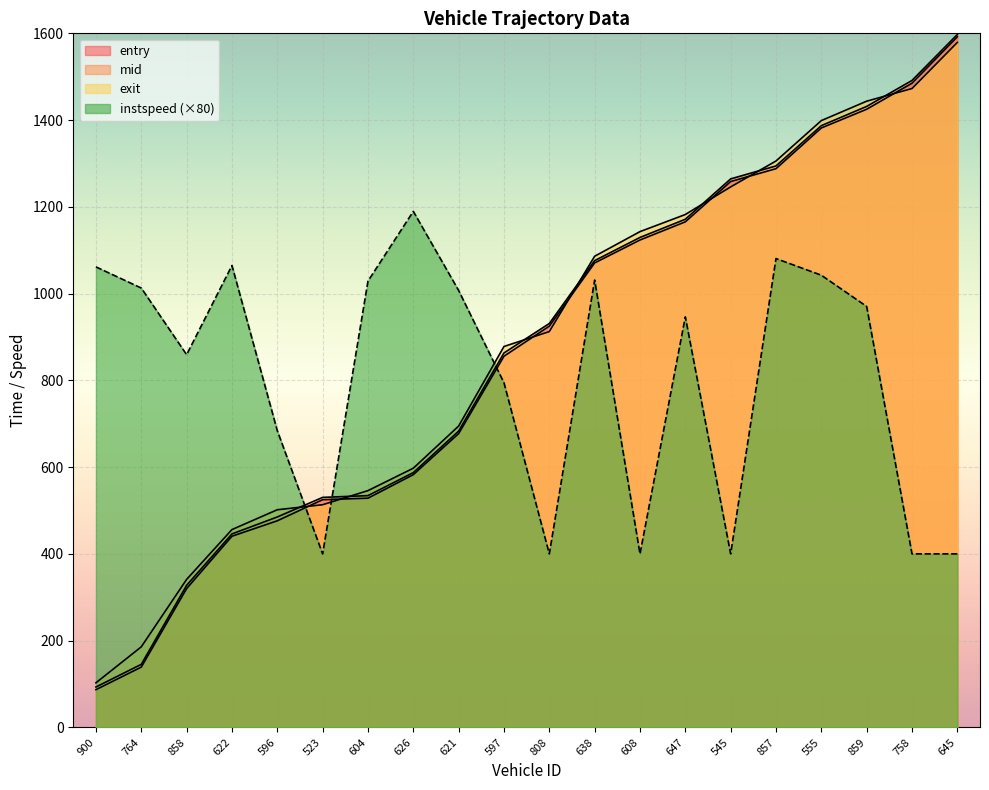

At which category does the chart reach its minimum across all series?

900